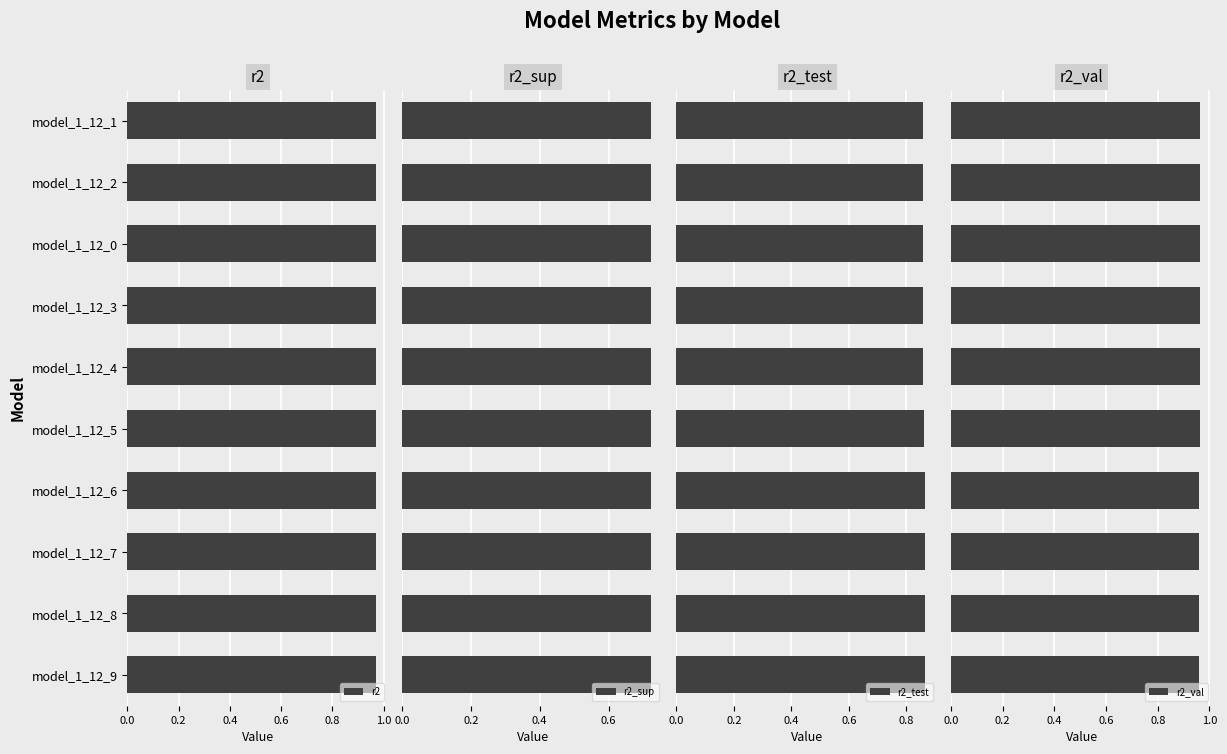

The r2 series shows 0.6 at model_1_12_6. True or false?

False